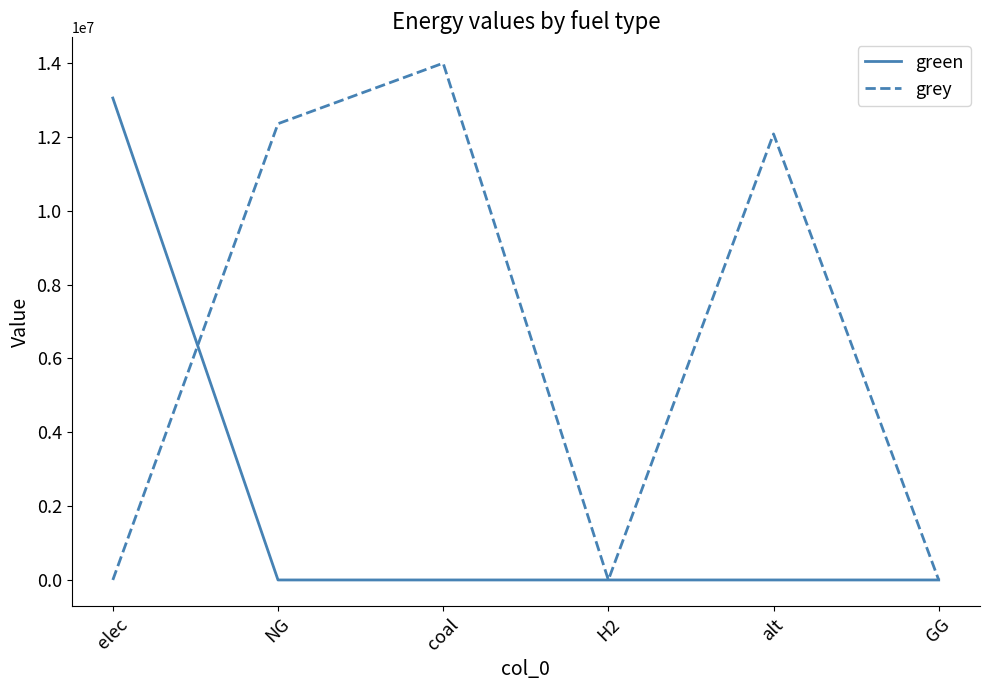

The grey series shows 12360160.2 at NG. True or false?

True